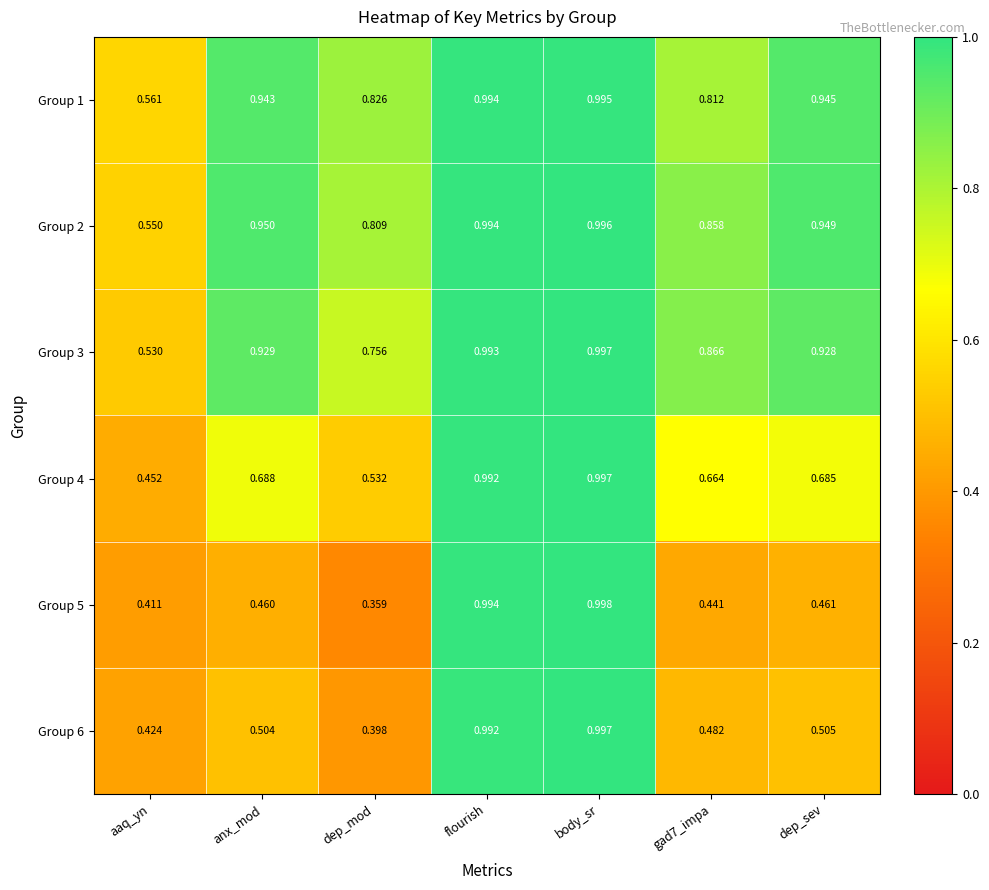

Count the number of data series in this chart.

6